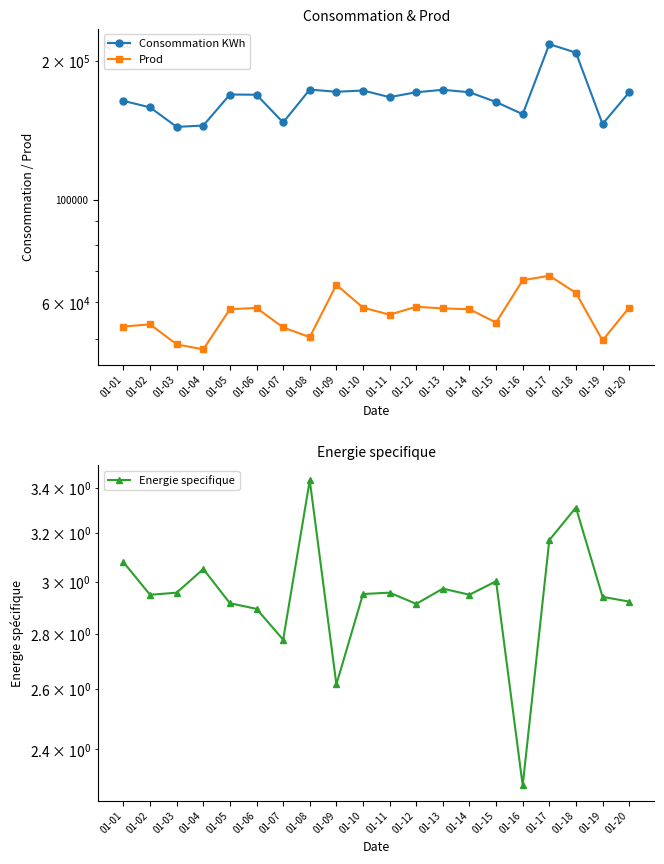

True or false: Energie specifique has a value of 2.9 at 01-06.

True